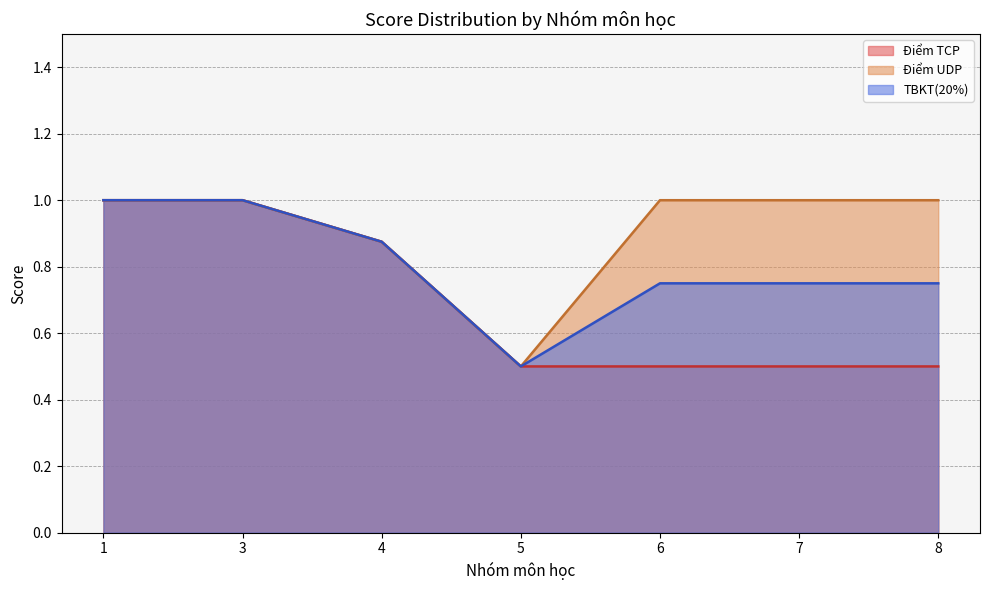

At how many categories does at least one series exceed 0?

7